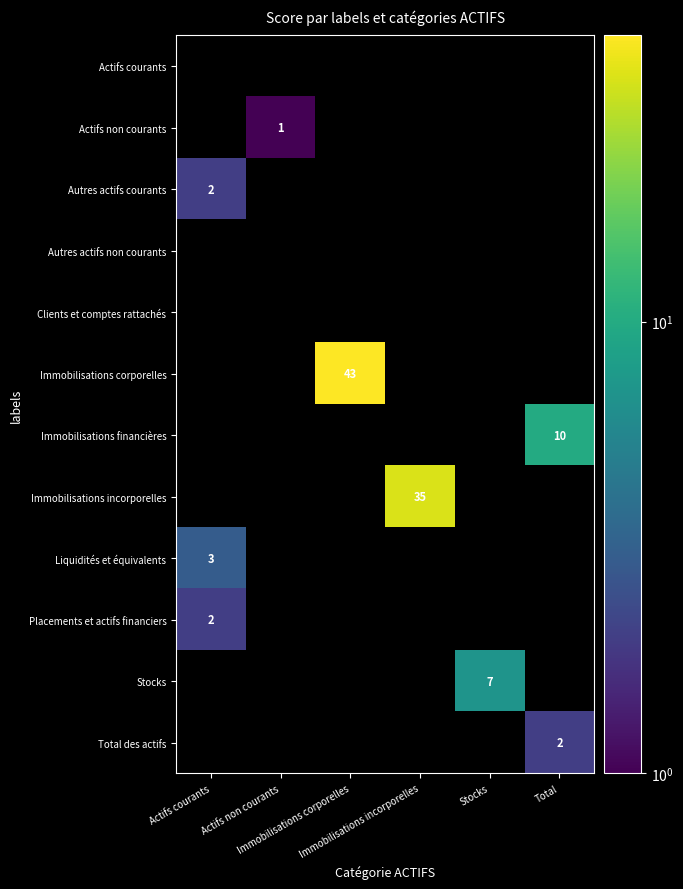

What is the maximum value shown in the chart?

43.0